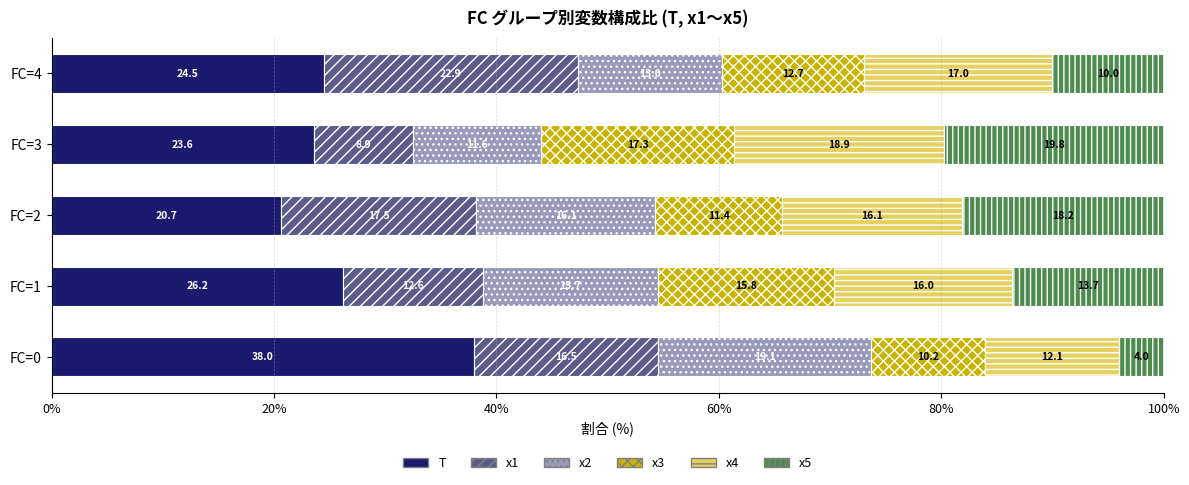

The value of T at FC=2 is 14.1. True or false?

False